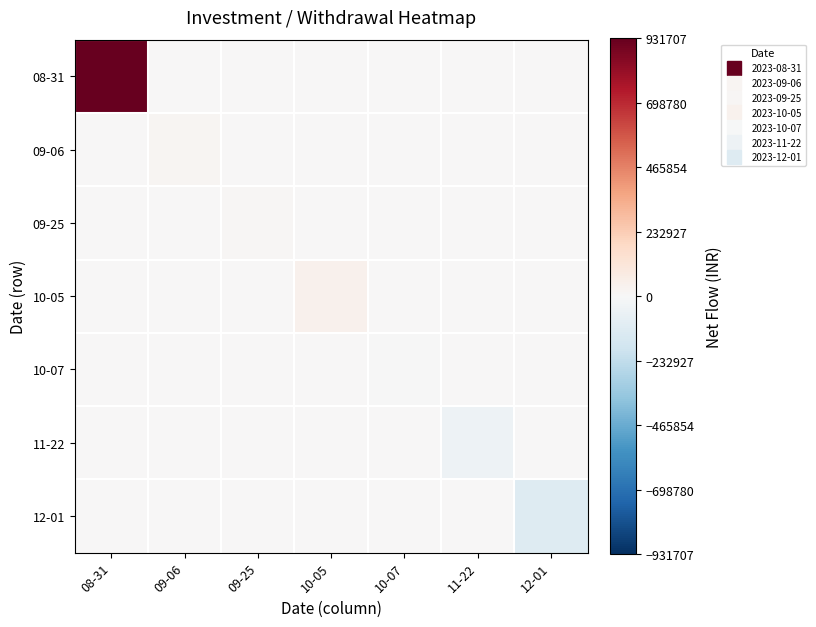

Which series has the widest spread of values?

08-31